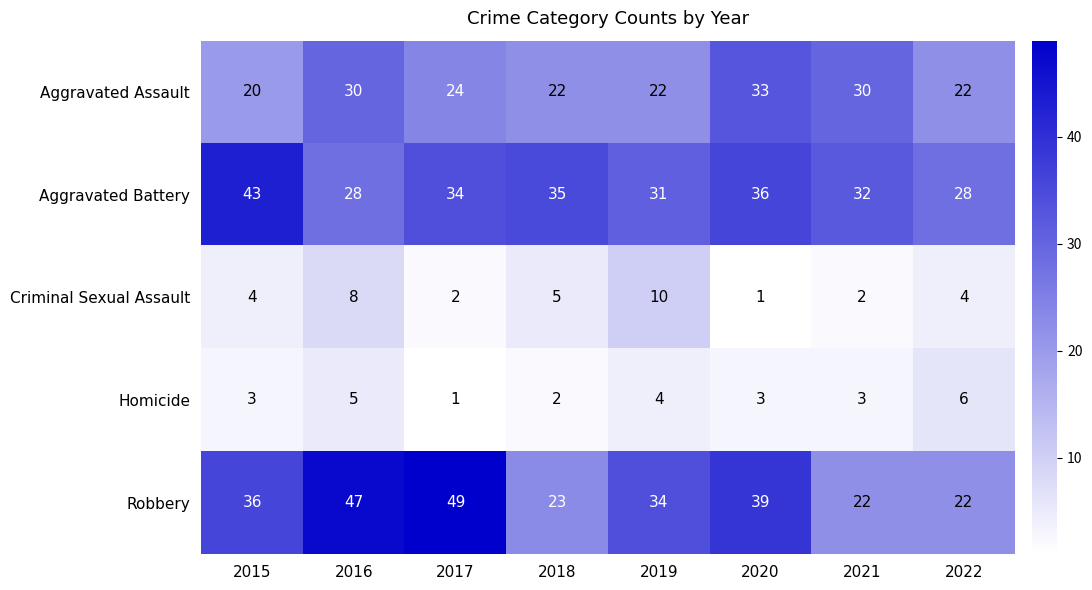

What is the total value across all series at 2015?

106